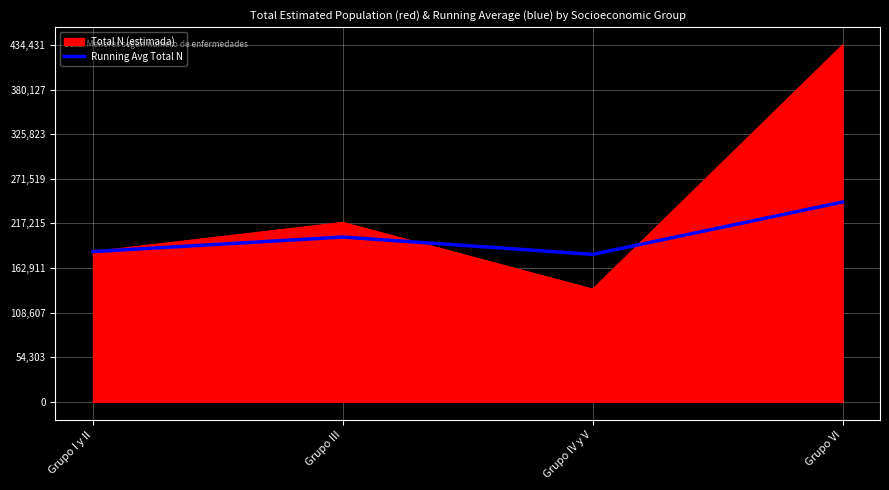

What is the approximate value of Total N (estimada) at Grupo III?

218460.0